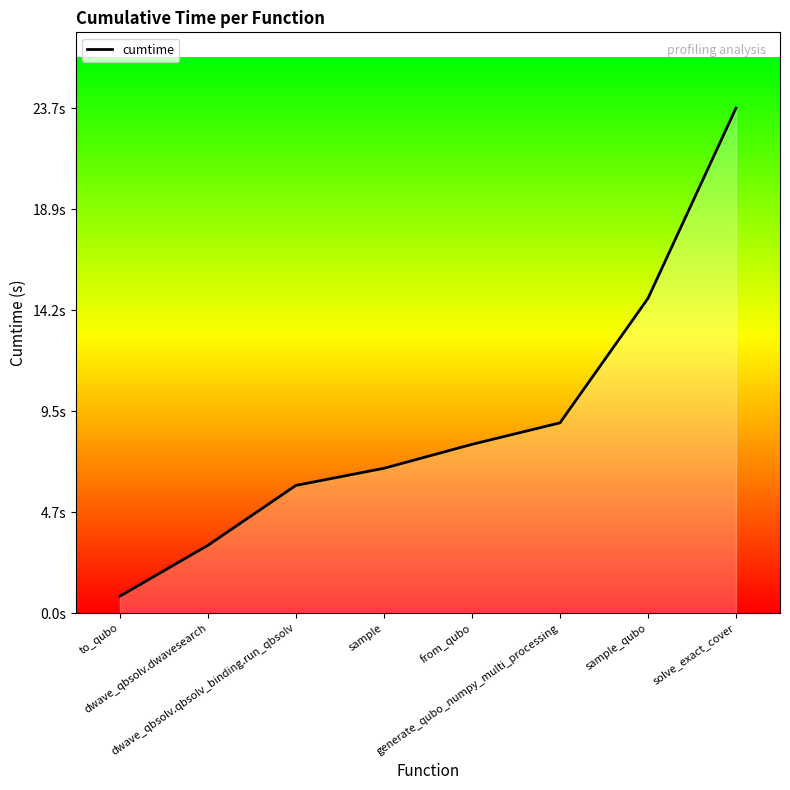

List the labels in order of value, smallest first.

to_qubo, dwave_qbsolv.dwavesearch, dwave_qbsolv.qbsolv_binding.run_qbsolv, sample, from_qubo, generate_qubo_numpy_multi_processing, sample_qubo, solve_exact_cover